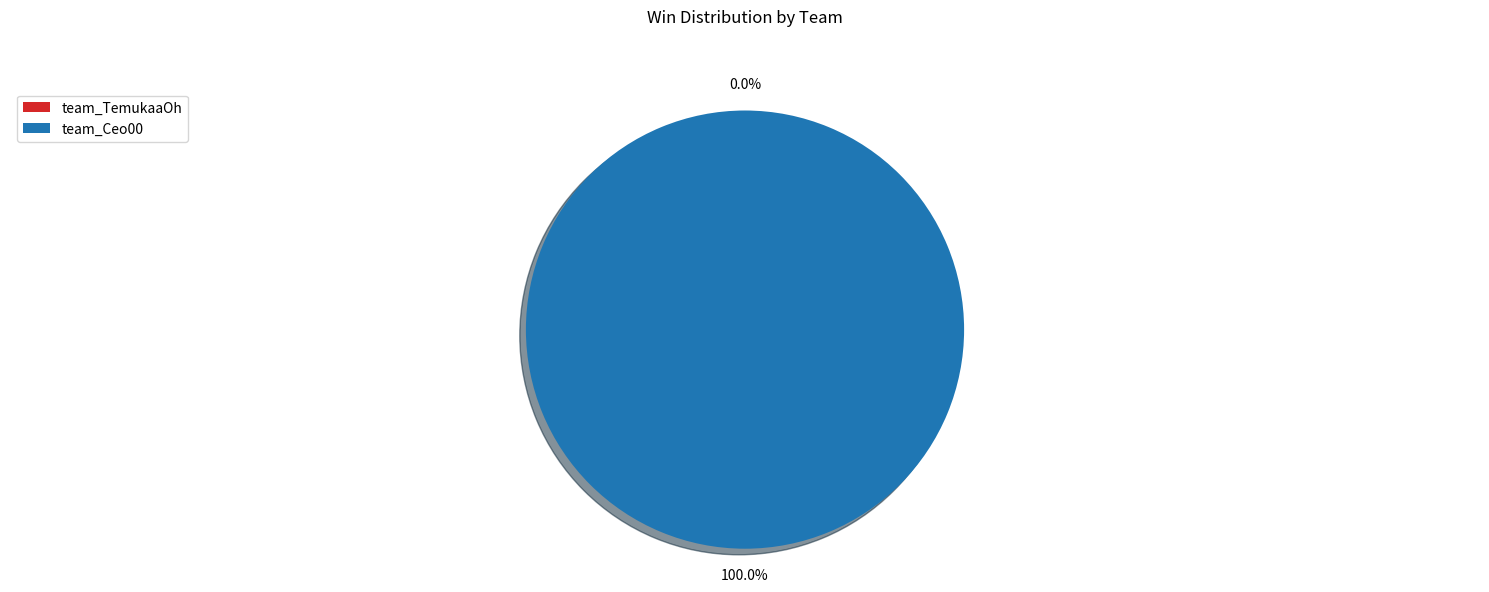

What percentage is the team_Ceo00 slice, to the nearest percent?

100%